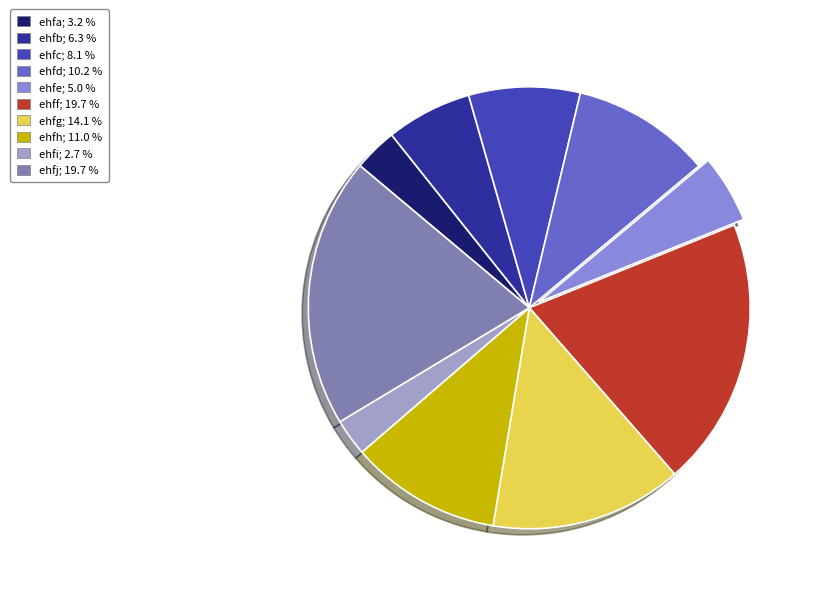

Which category has the biggest portion of the pie?

ehfj